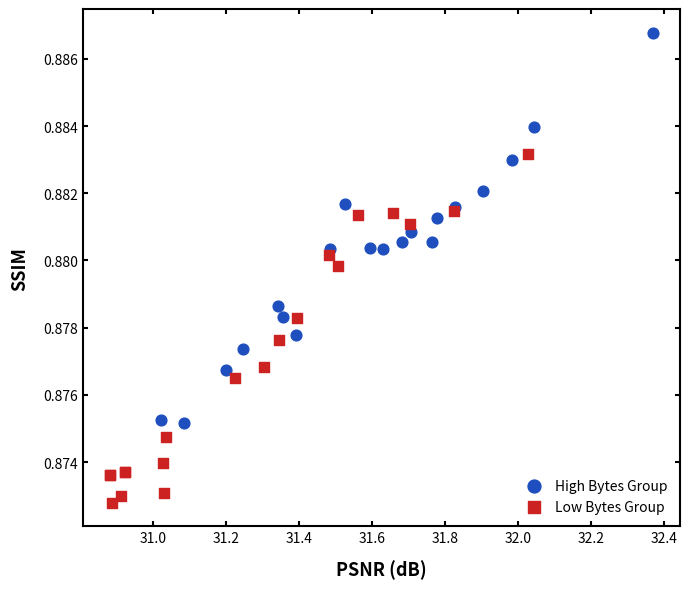

Which series has the largest Y range (max minus min)?

High Bytes Group